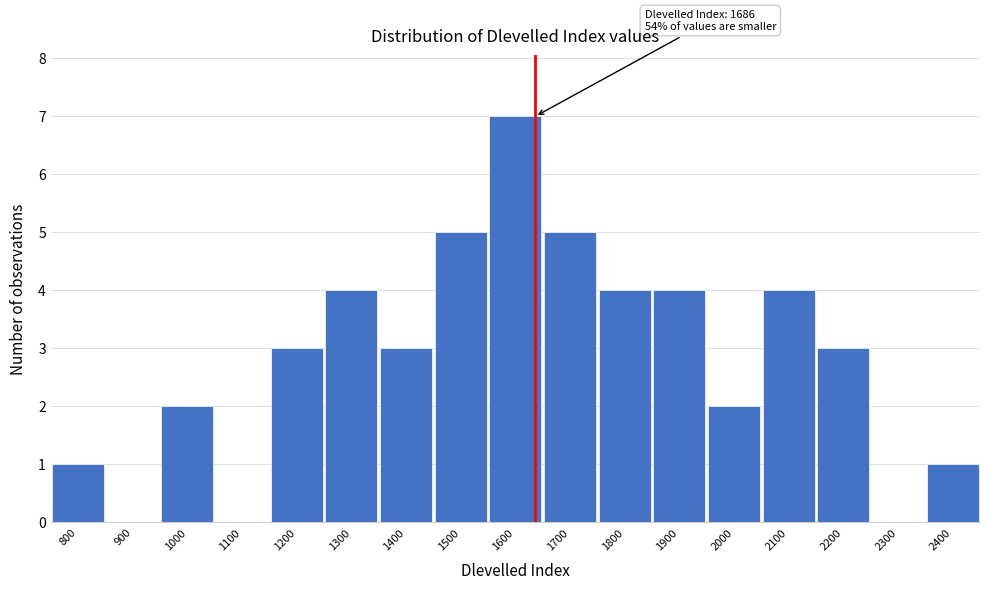

Reading left to right, what are all the values shown in this chart?

800=1	900=0	1000=2	1100=0	1200=3	1300=4	1400=3	1500=5	1600=7	1700=5	1800=4	1900=4	2000=2	2100=4	2200=3	2300=0	2400=1